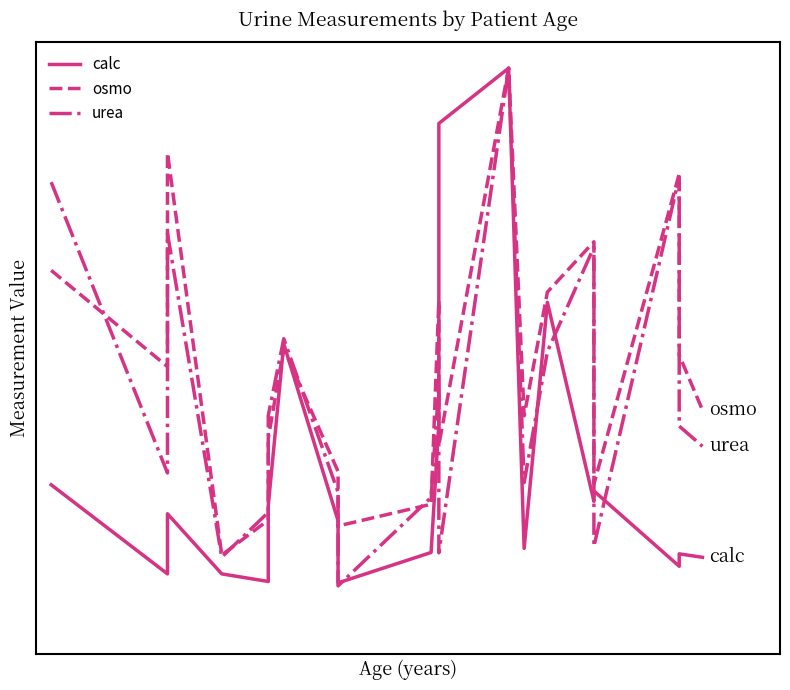

Is the value of calc at 9 greater than the value of urea at 19?

No